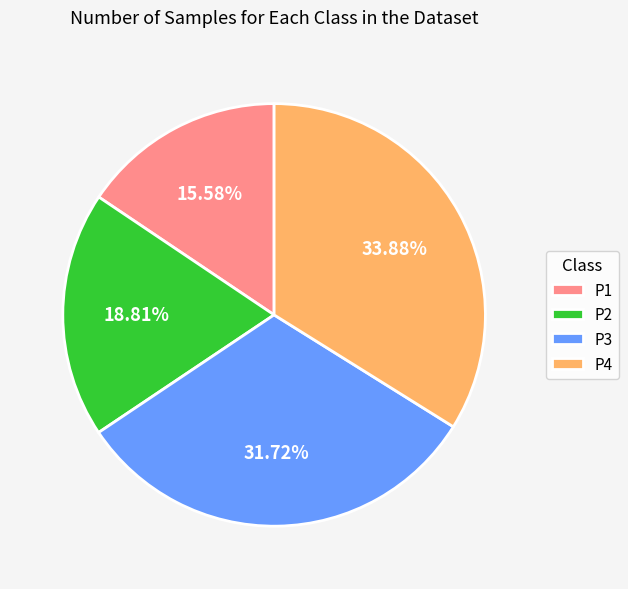

Is it true that P3 is 44% of the pie?

False